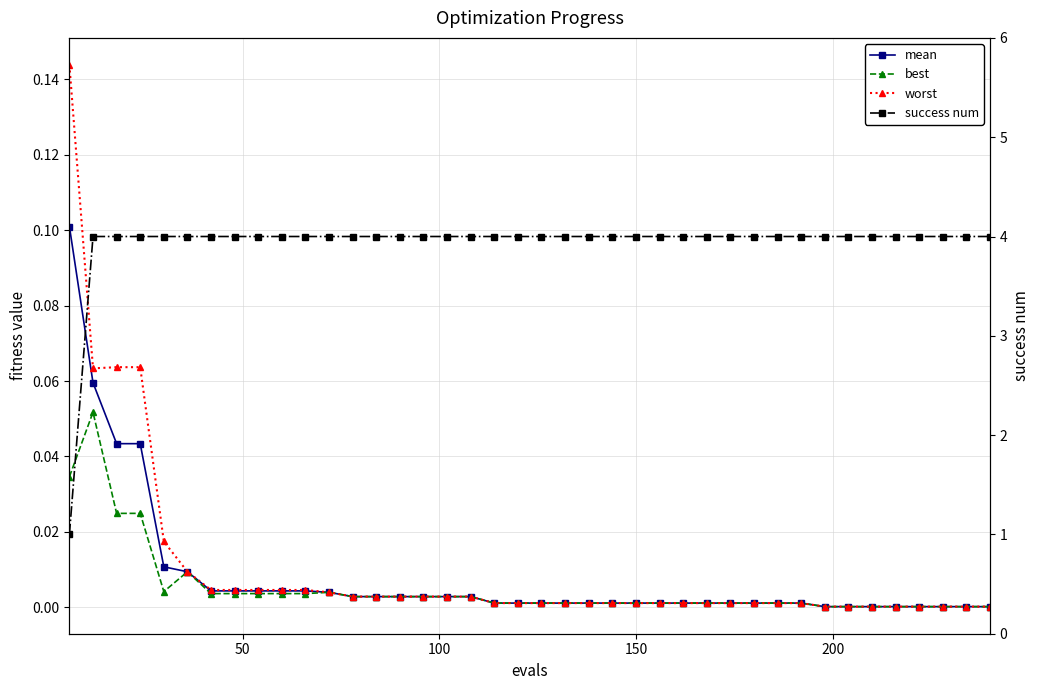

What are all the series names shown in the legend?

mean, best, worst, success num